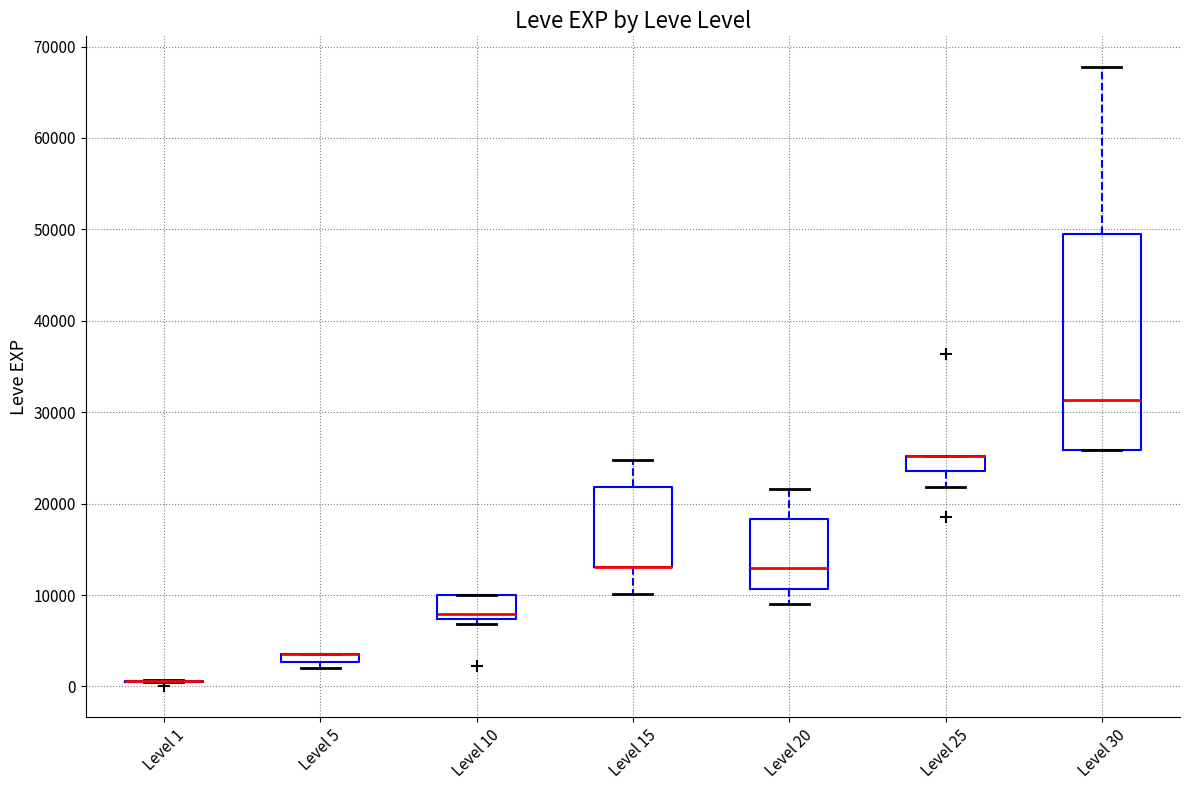

Which box is the tallest, from its lower edge to its upper edge?

Level 30